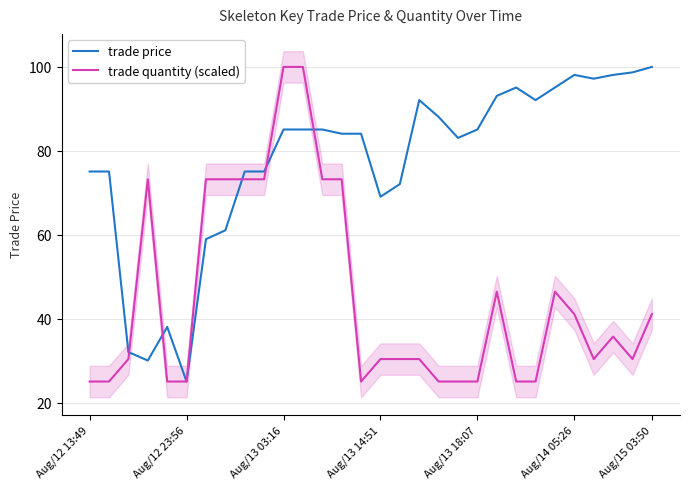

The value of trade price at Aug/15 03:50 is 137.8. True or false?

False